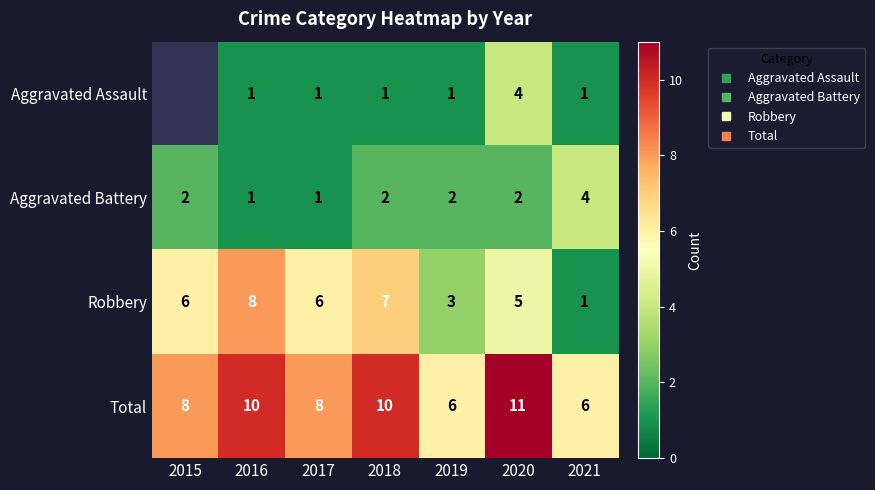

Which series changed the most between 2016 and 2018?

Aggravated Battery